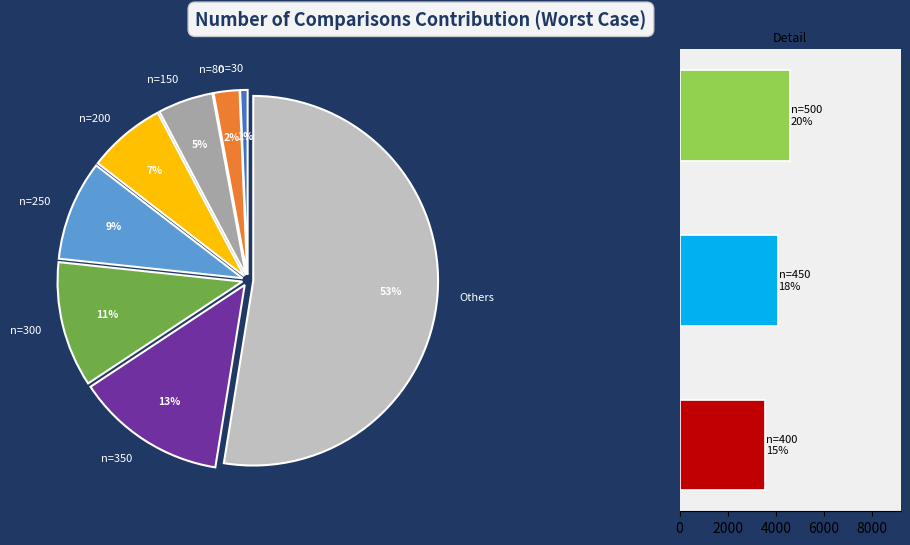

Combined, what portion of the pie is n=500 and n=250?

28.5%